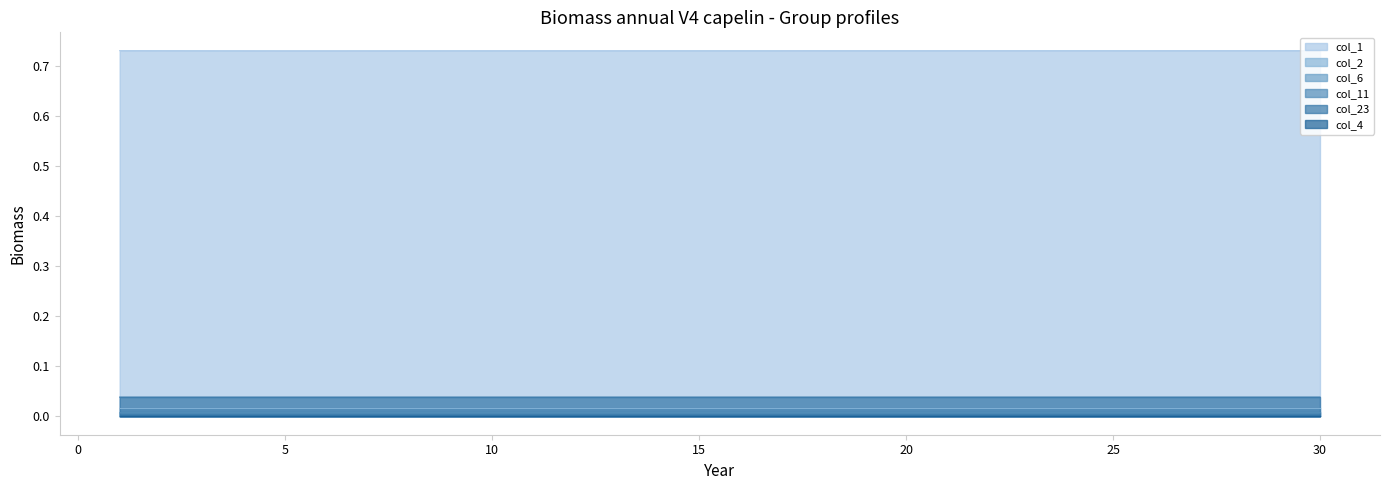

Which series has the widest spread of values?

col_1